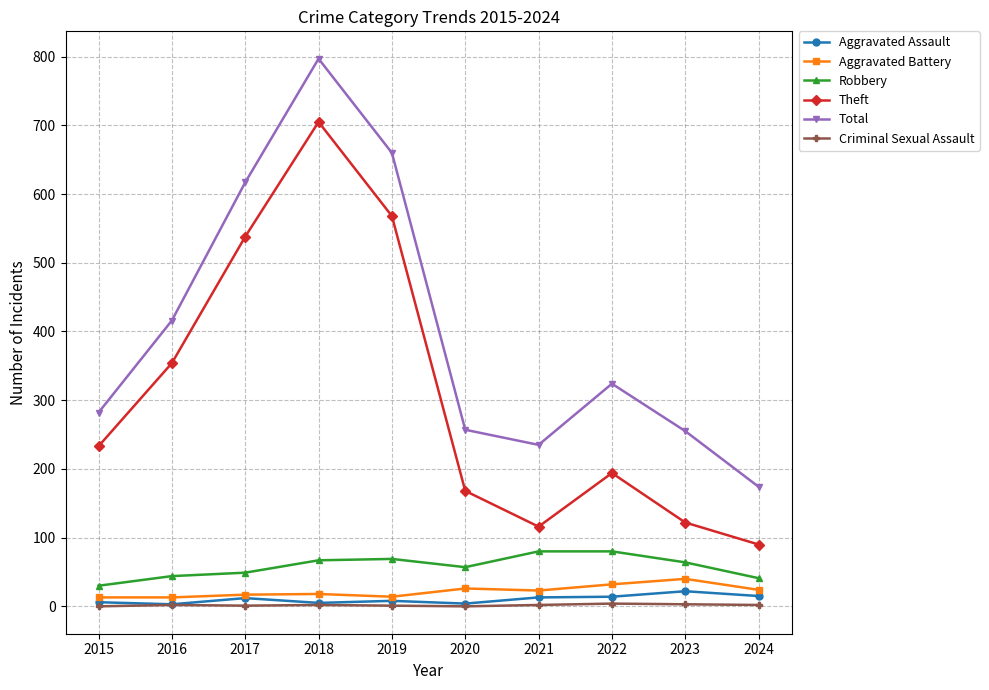

What are all the series names shown in the legend?

Aggravated Assault, Aggravated Battery, Robbery, Theft, Total, Criminal Sexual Assault